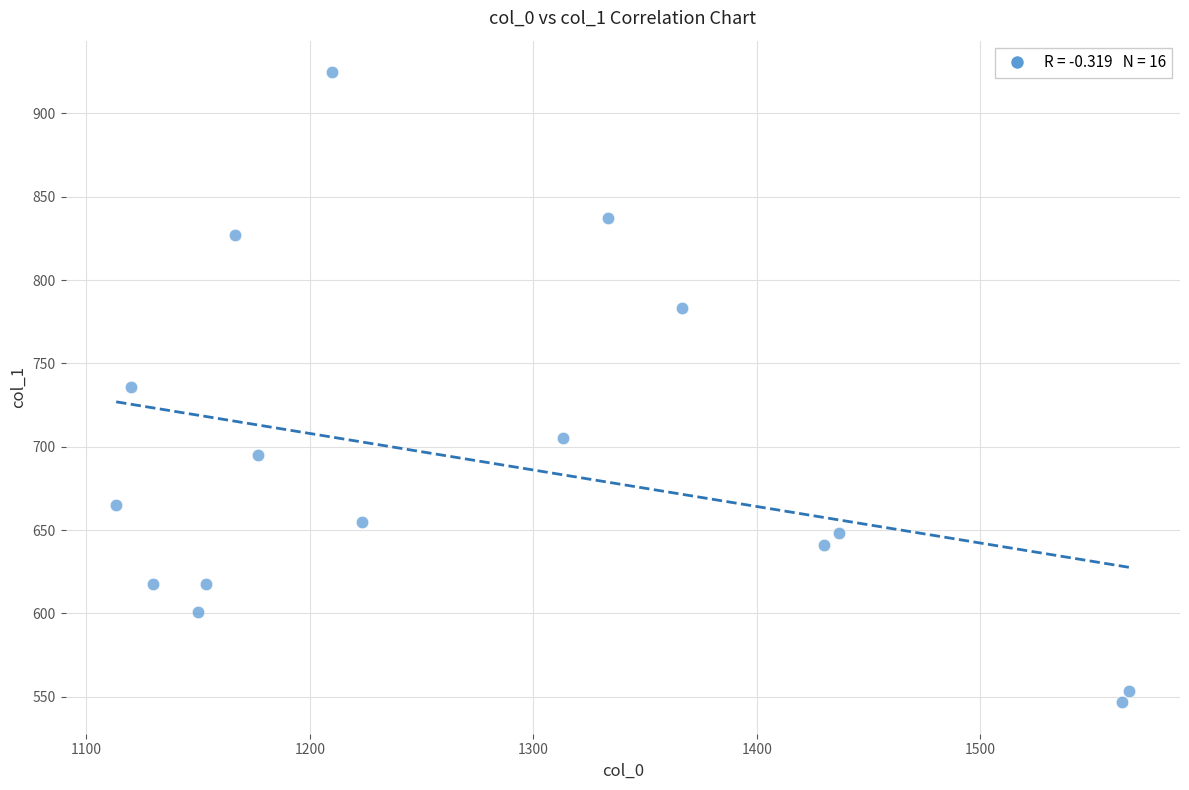

What is the range of Y values (max minus min)?

378.0